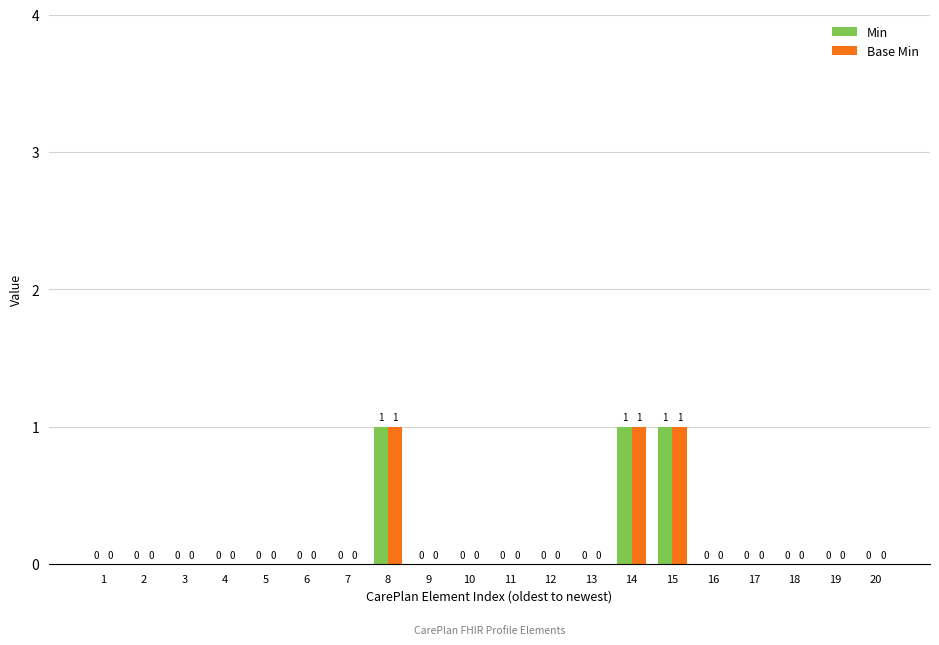

What is the maximum value shown in the chart?

1